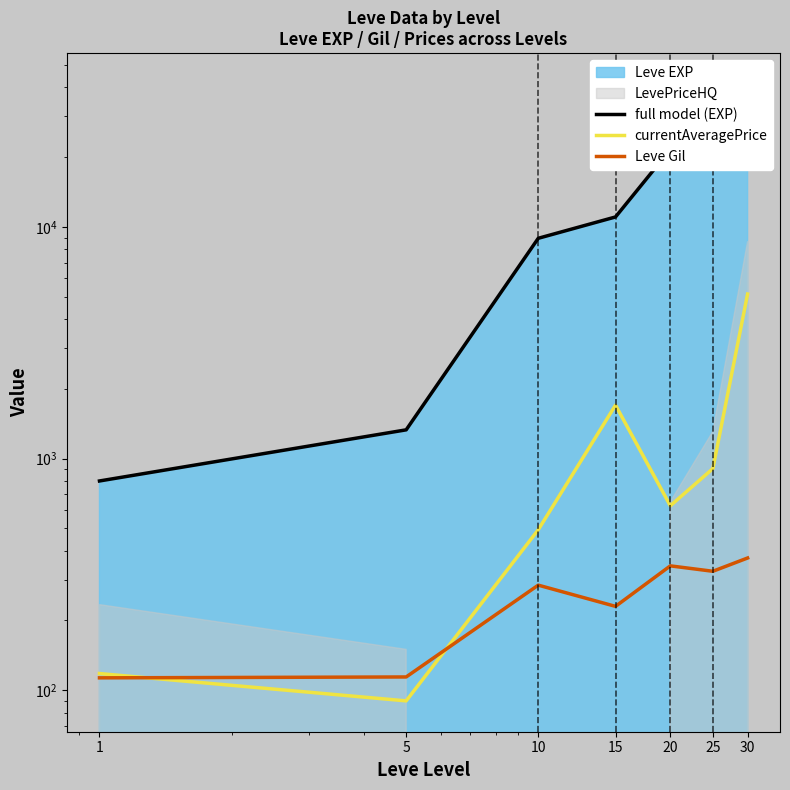

What is the value of the full model (EXP) point at the 4th from the left?

11040.0